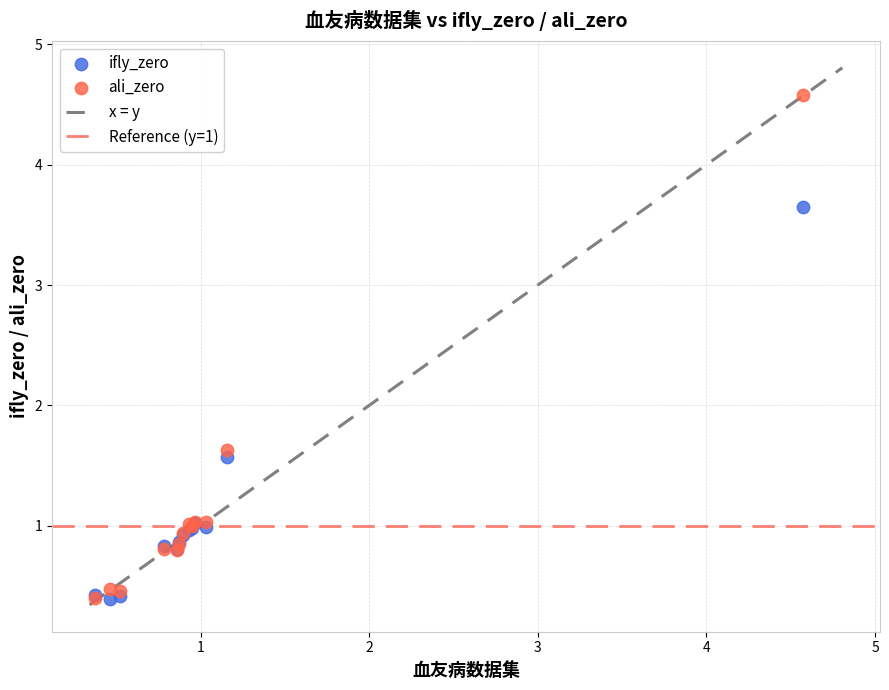

In the ali_zero series, what Y value is closest to 2?

1.6